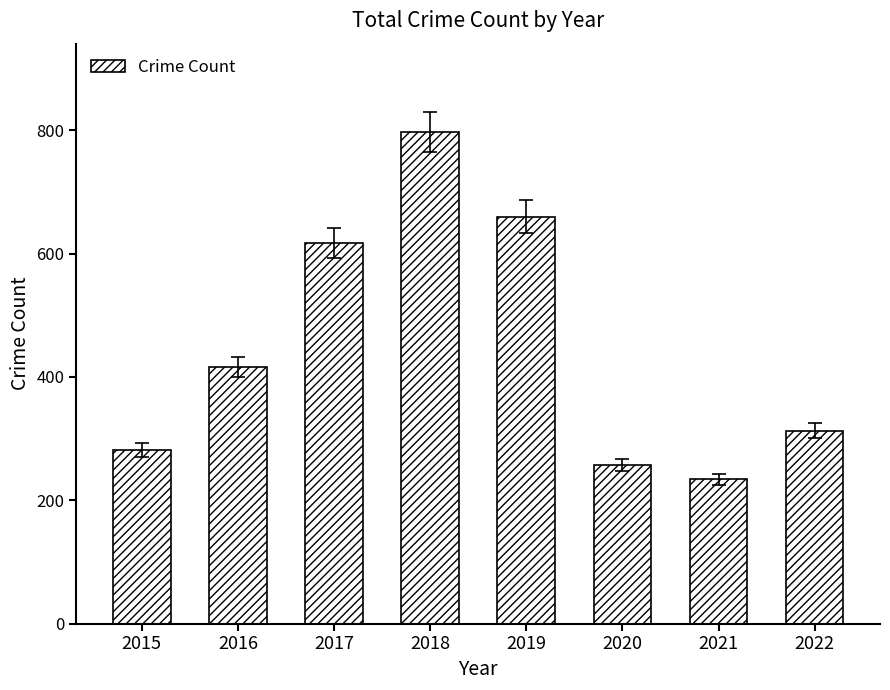

What is the difference between the second highest and minimum values?

426